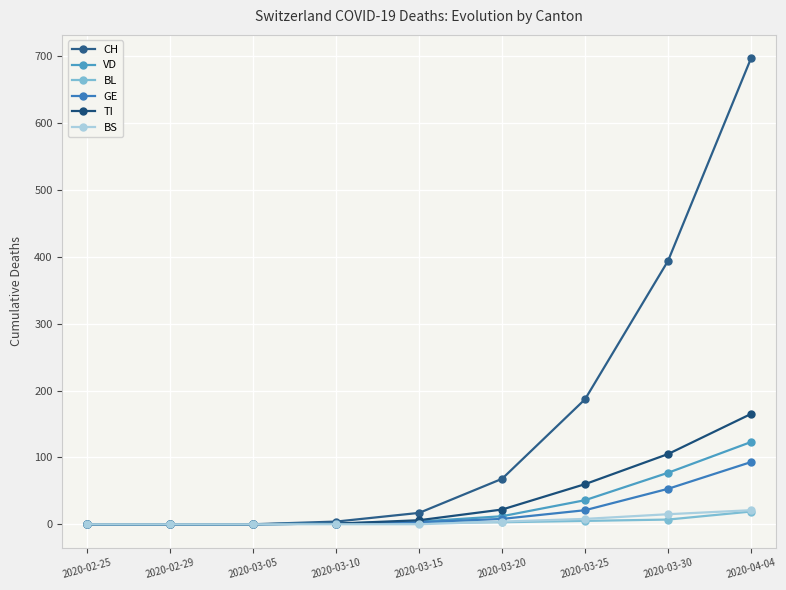

At which category is the sum across all series the highest?

2020-04-04